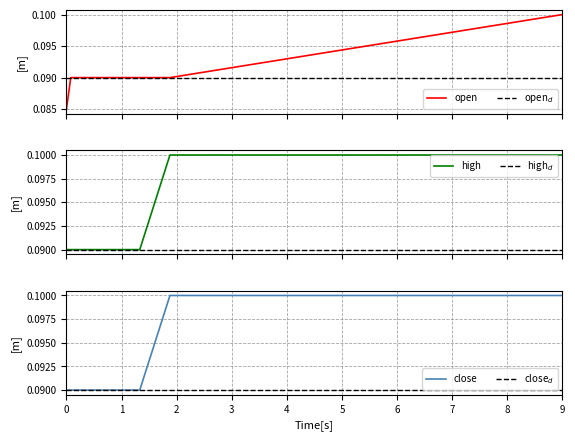

What is the value of the open point at the 2nd from the left?

0.1